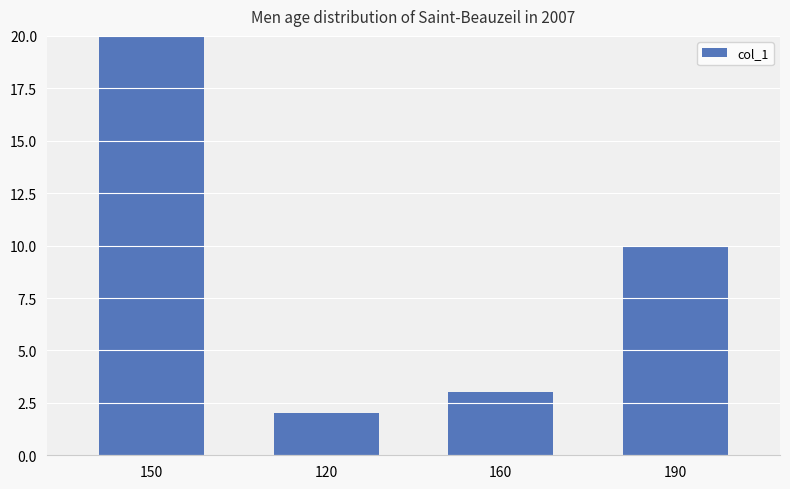

Which label corresponds to the largest value in the chart?

150